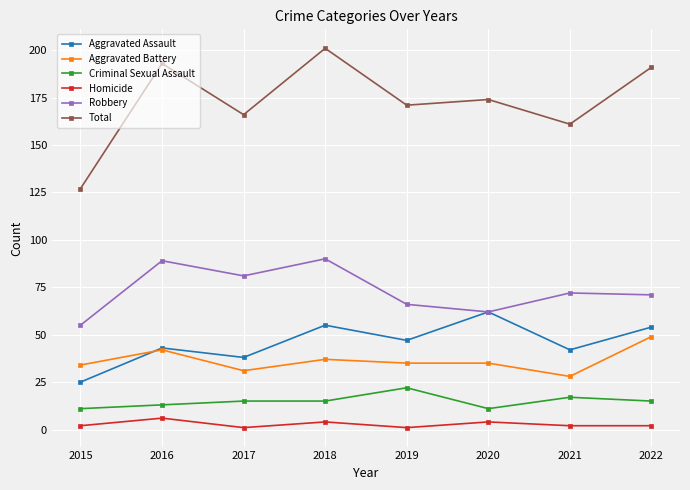

List the series in order of their peak value, highest first.

Total, Robbery, Aggravated Assault, Aggravated Battery, Criminal Sexual Assault, Homicide